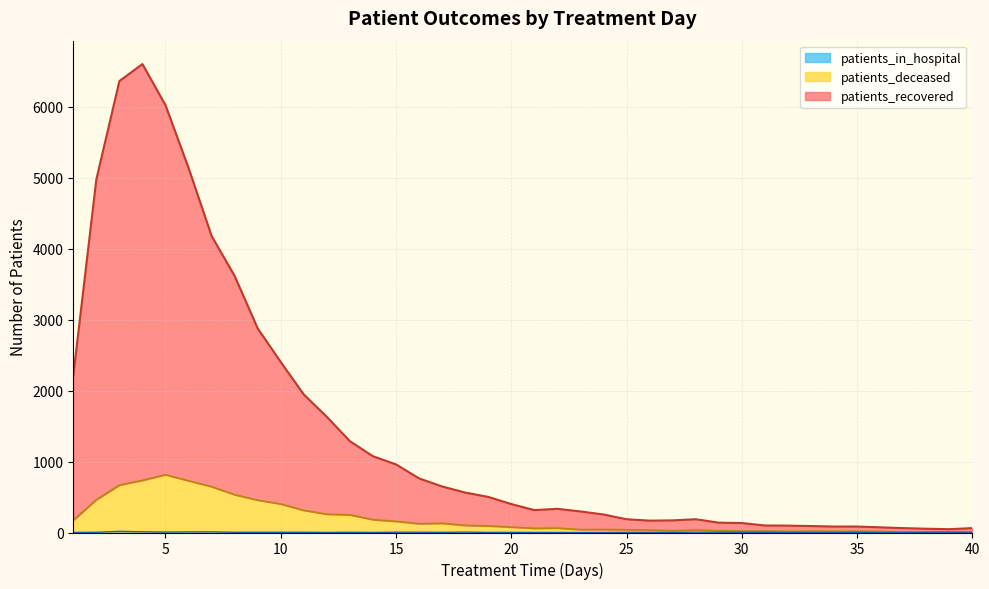

What is the difference between the highest and lowest values at 33?

91